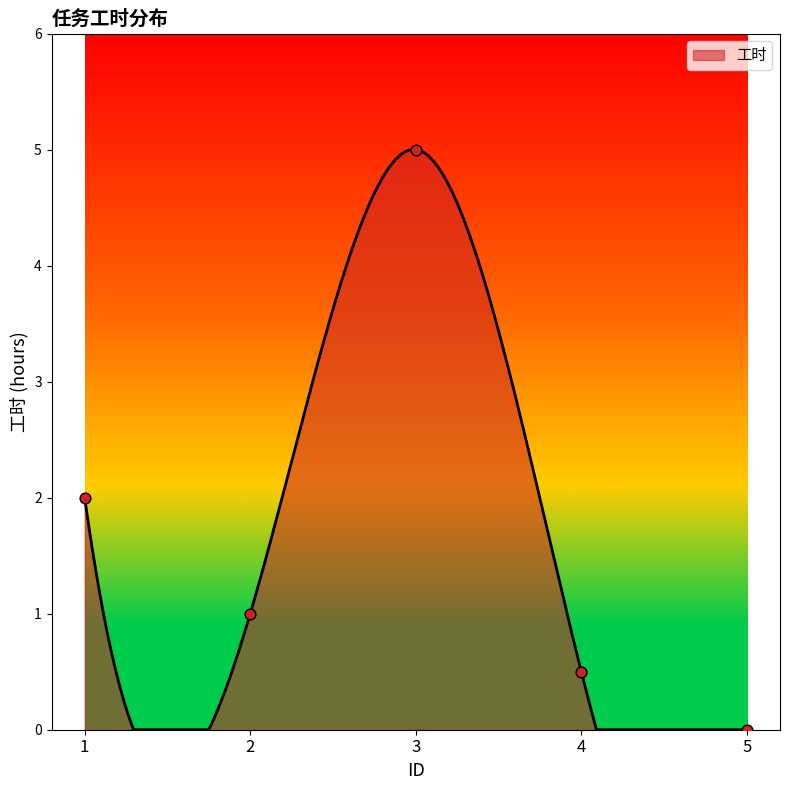

Between 2 and 4, which is larger?

2